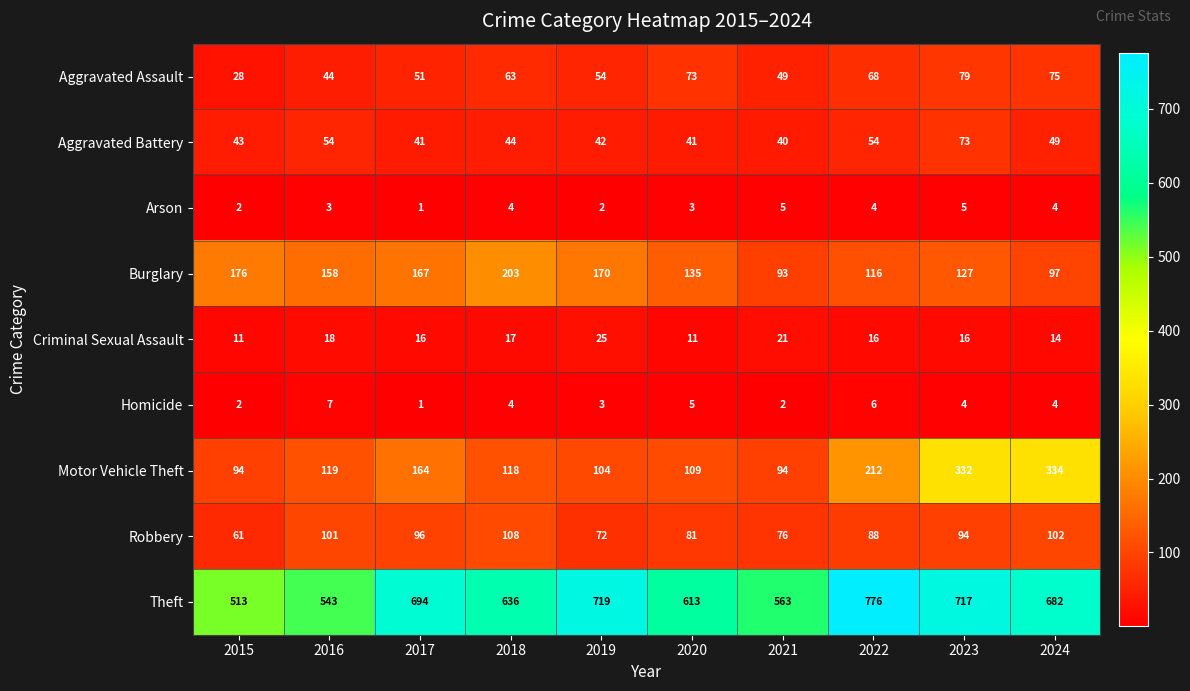

Which category has the highest value across all series?

2022